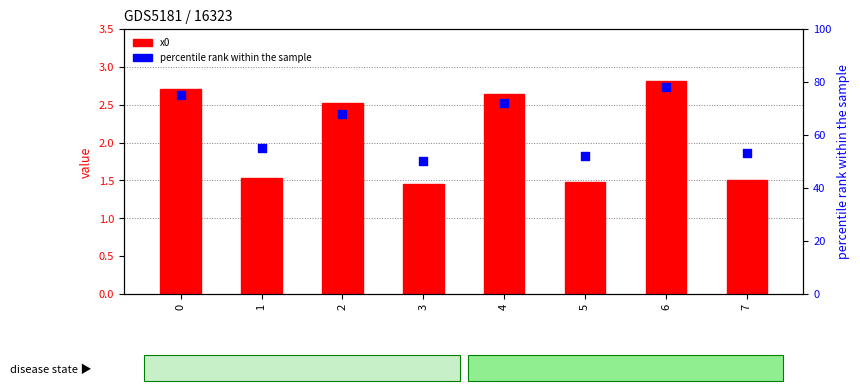

Which series contains the highest Y value?

percentile rank within the sample